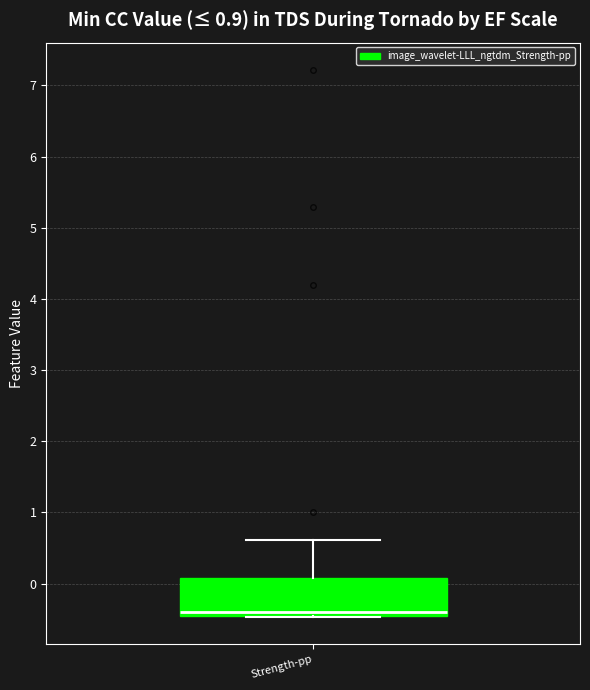

Where does the upper whisker of the box for Strength-pp end on the y-axis? The values are not printed on the chart, so give them approximately, as read against the axis.

0.6